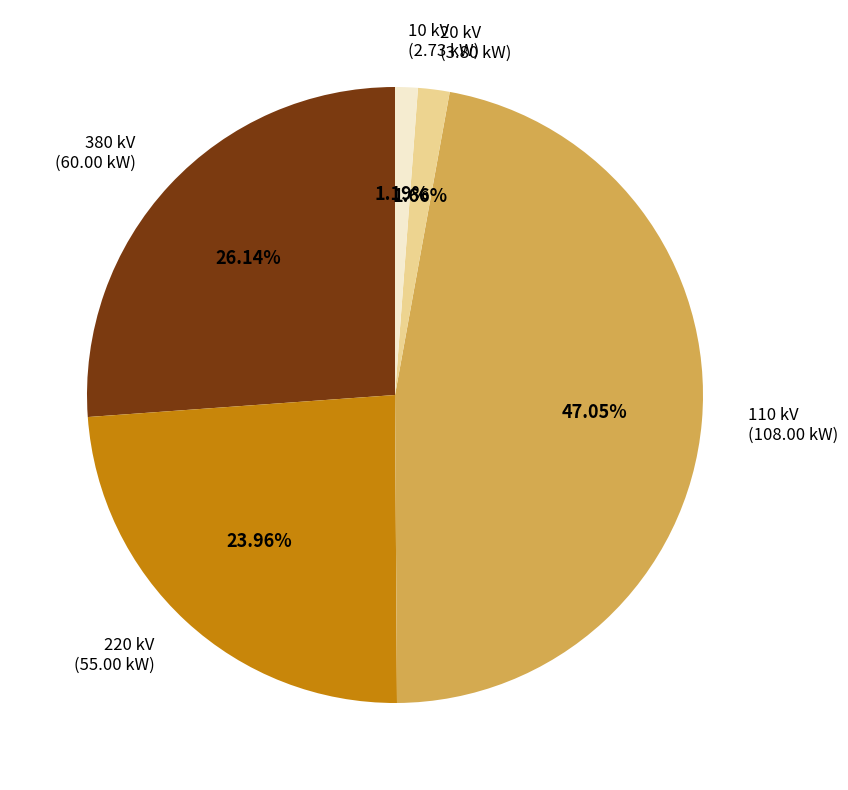

To the nearest percent, what is the difference between the 10 and 110 slice percentages?

46%